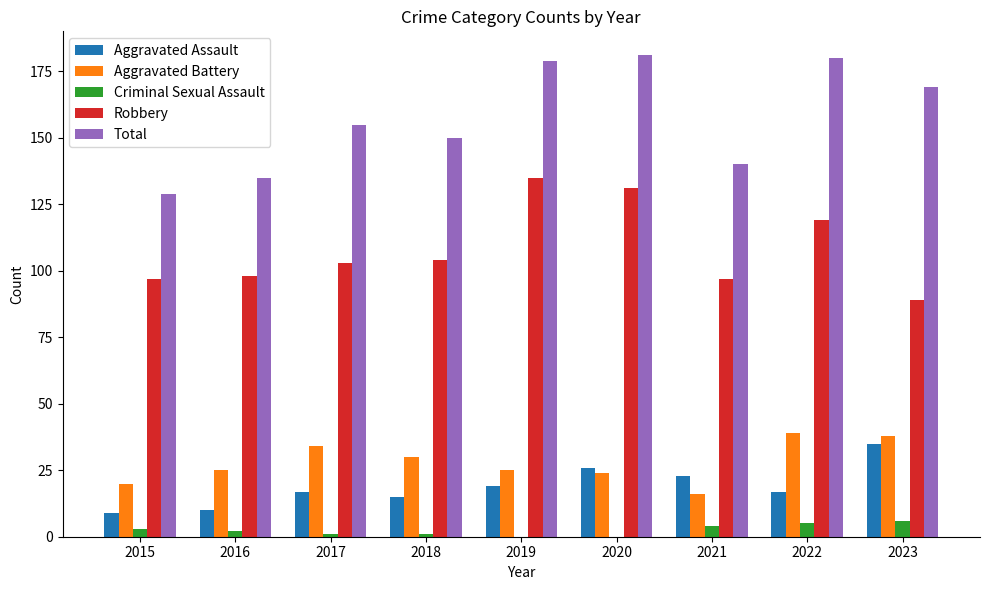

Reading right to left, extract all data points from this chart.

Aggravated Assault: 35	17	23	26	19	15	17	10	9
Aggravated Battery: 38	39	16	24	25	30	34	25	20
Criminal Sexual Assault: 6	5	4	0	0	1	1	2	3
Robbery: 89	119	97	131	135	104	103	98	97
Total: 169	180	140	181	179	150	155	135	129